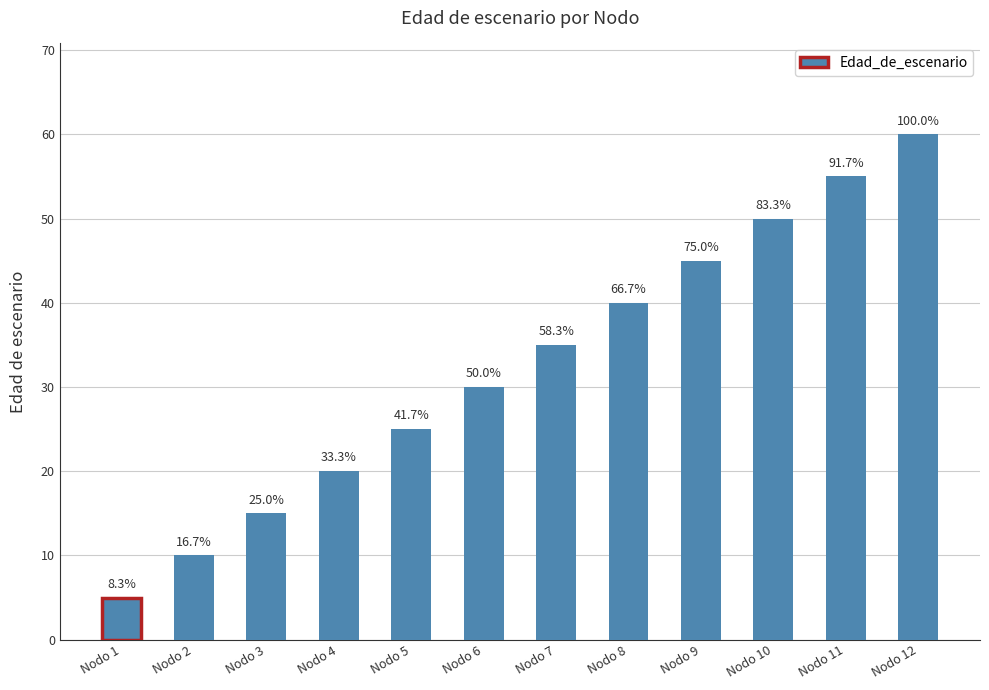

What is the change in value from Nodo 3 to Nodo 6?

+15